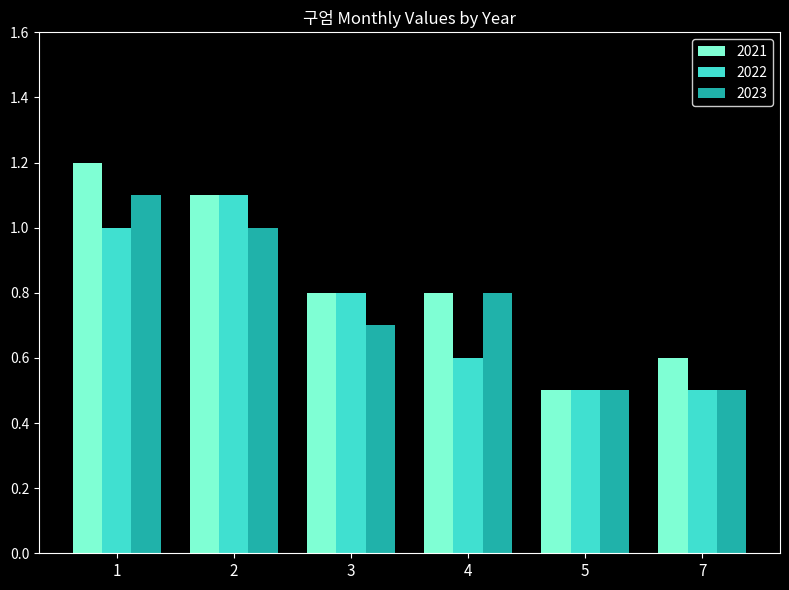

How many bars are there in total?

18